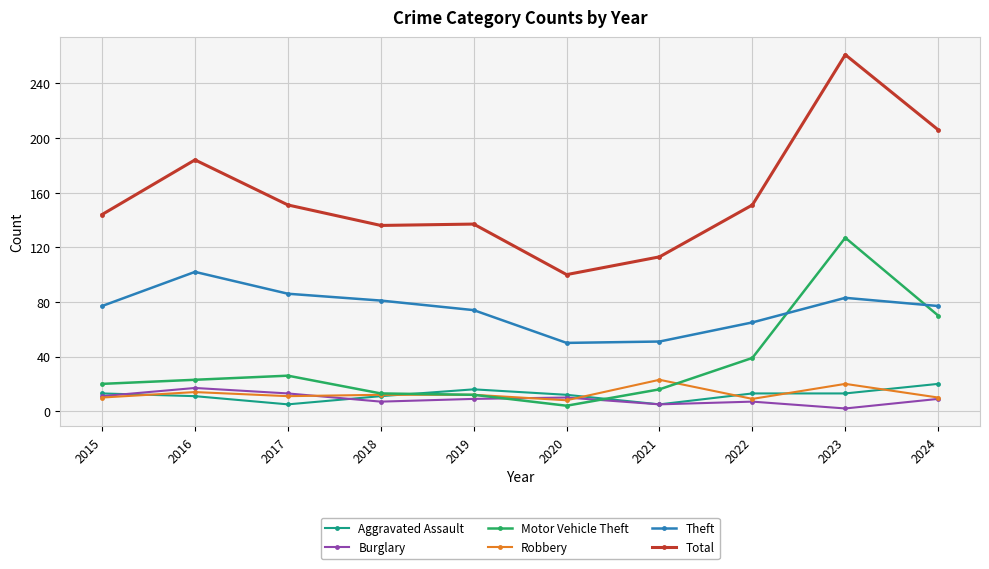

What is the approximate value of Motor Vehicle Theft at 2024?

70